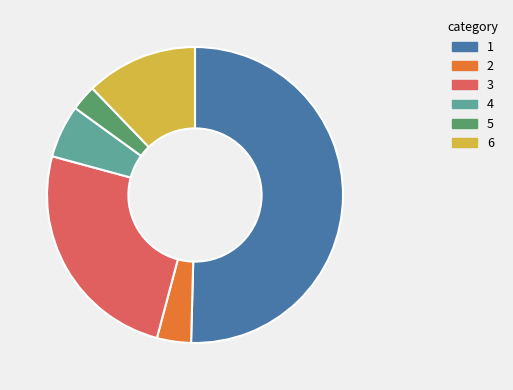

Count the number of slices in the pie.

6